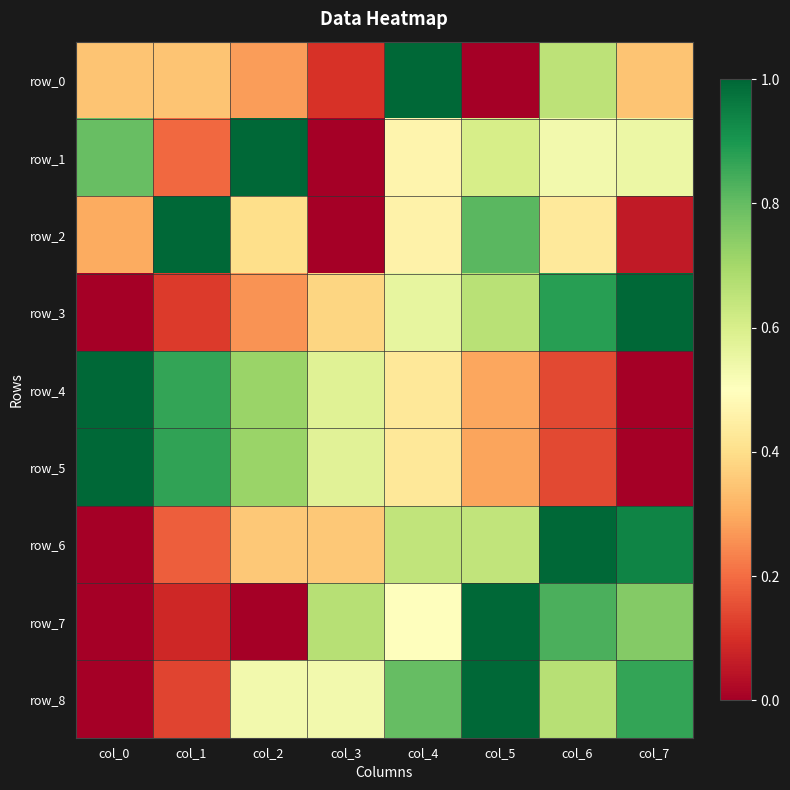

Where is row_3 nearest to the value 0?

col_0